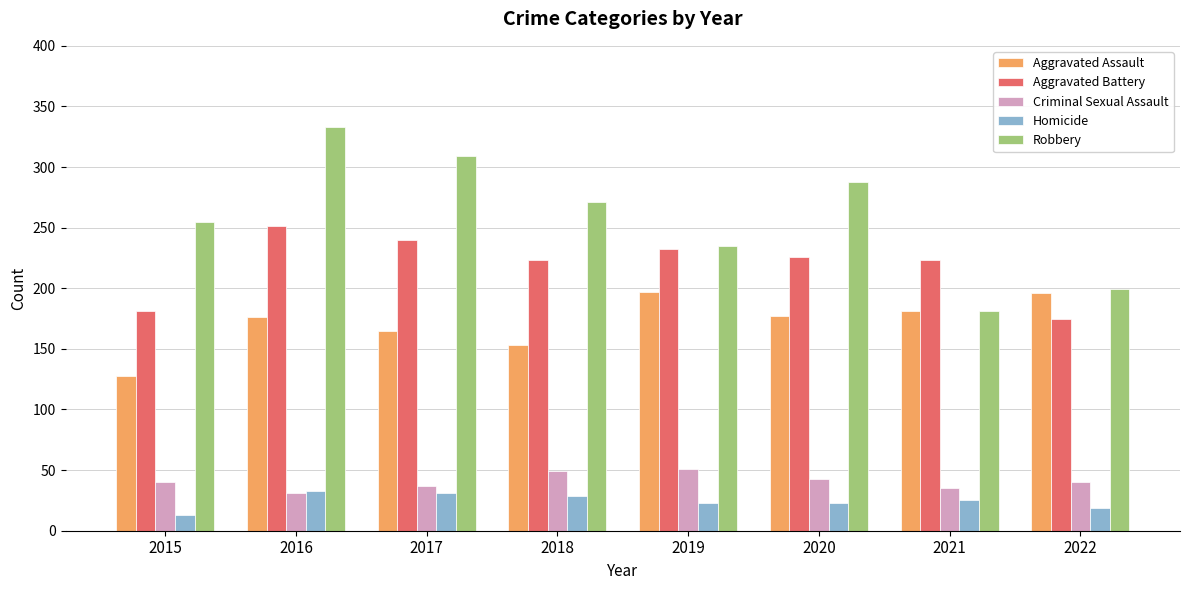

Is it true that Robbery equals 309 at 2017?

True